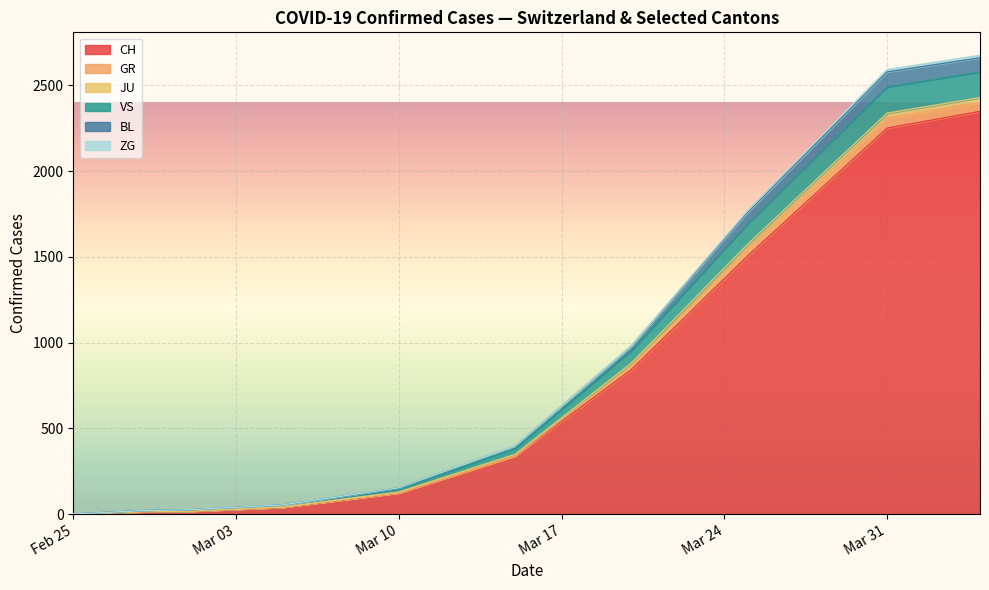

True or false: ZG has a value of 4 at 13.

False